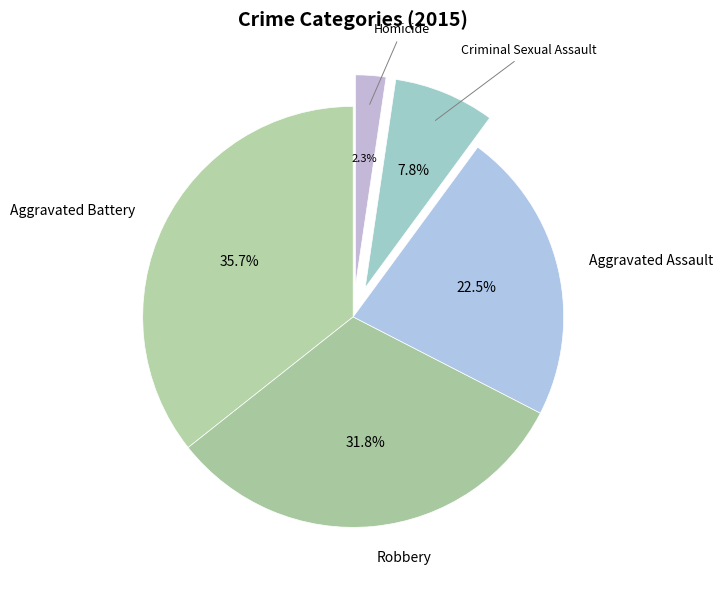

Which category has the smallest portion of the pie?

Homicide